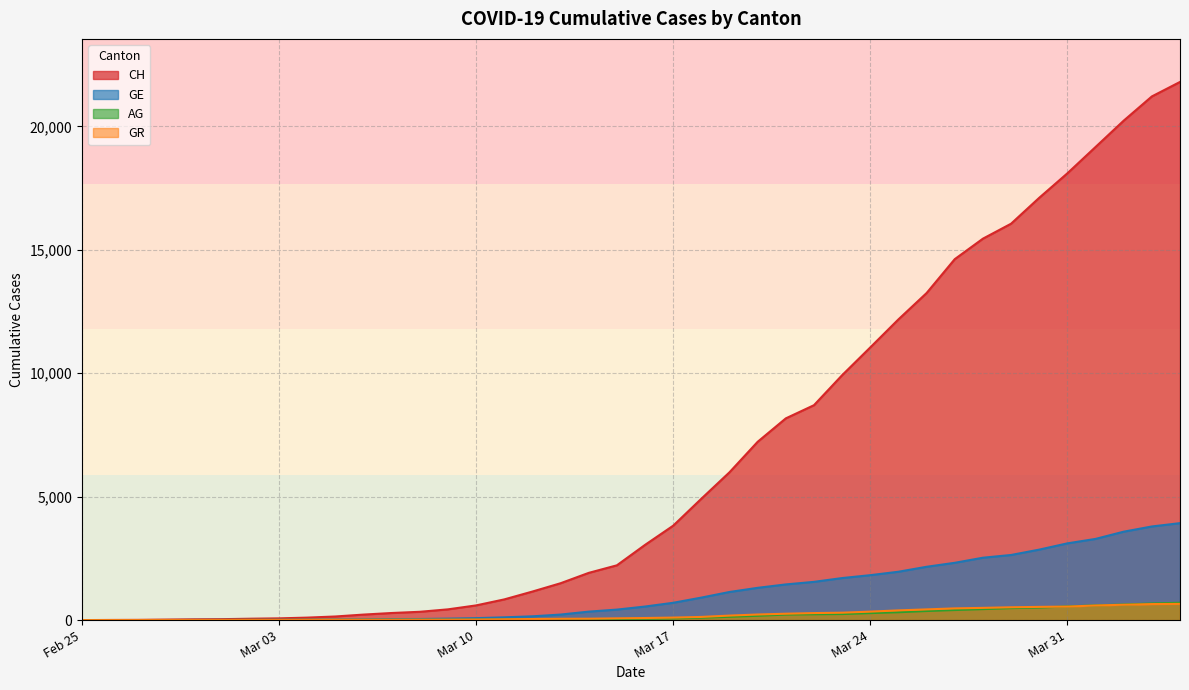

At which category is the sum across all series the highest?

2020-04-04